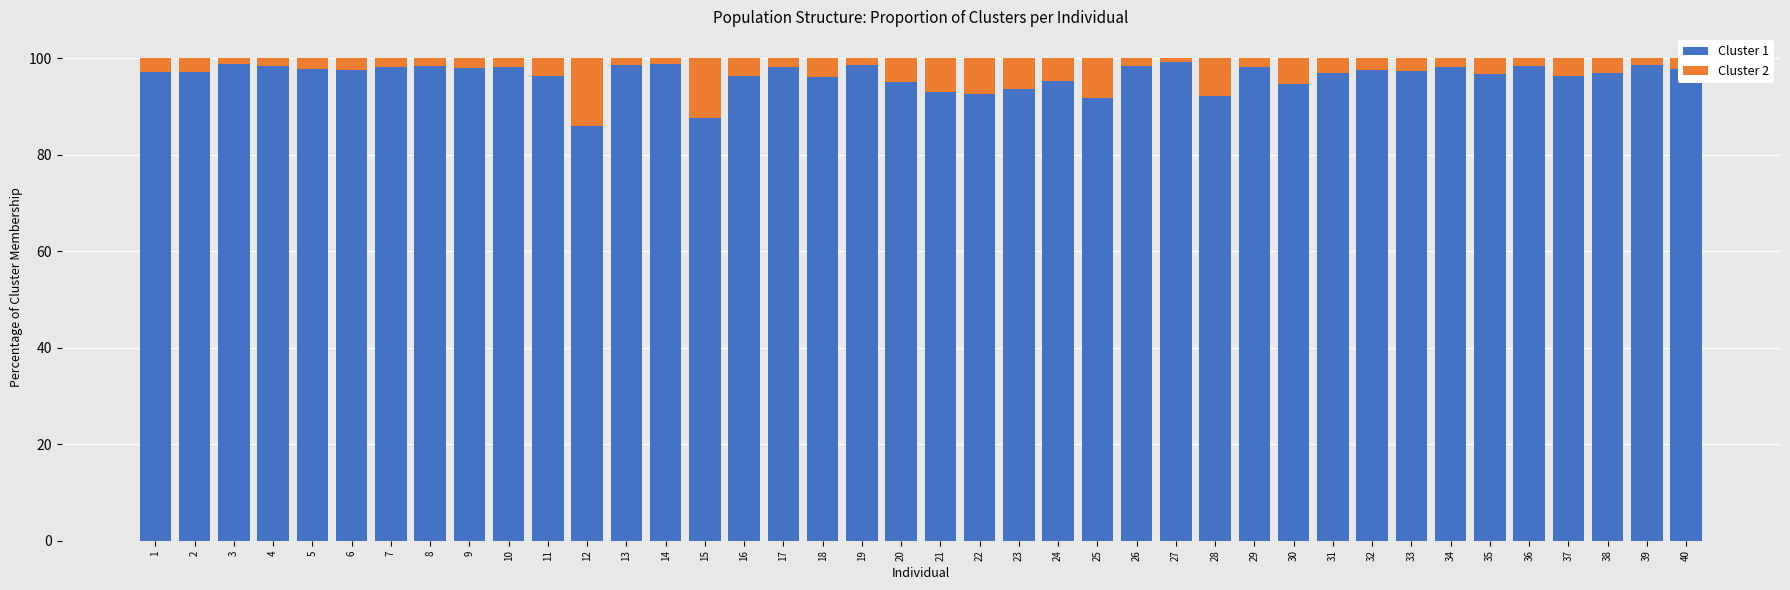

What is the sum of all Cluster 1 values?

3854.4